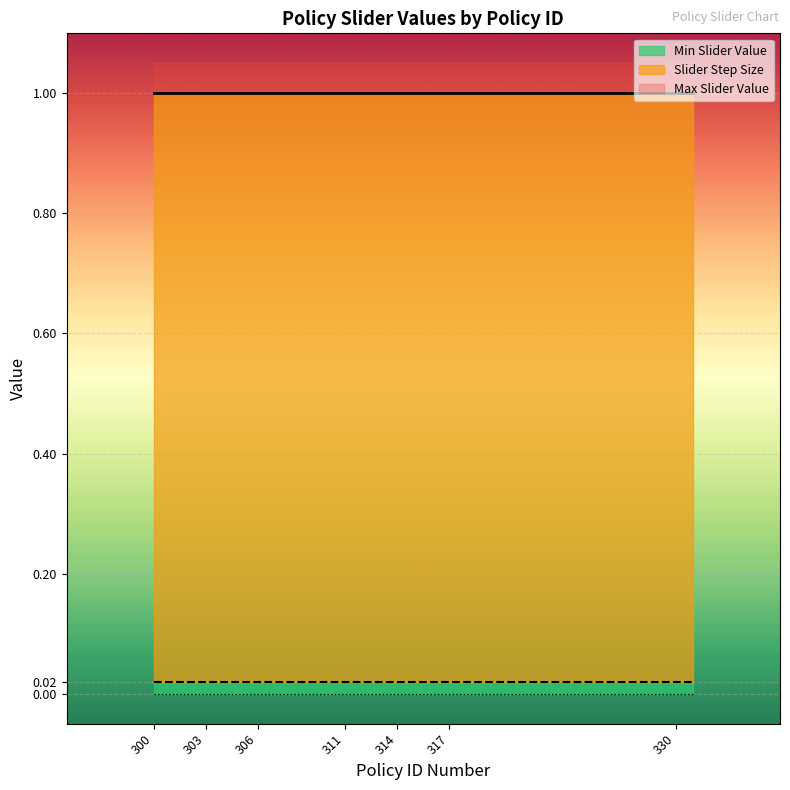

Which series has the largest total across all categories?

Max Slider Value